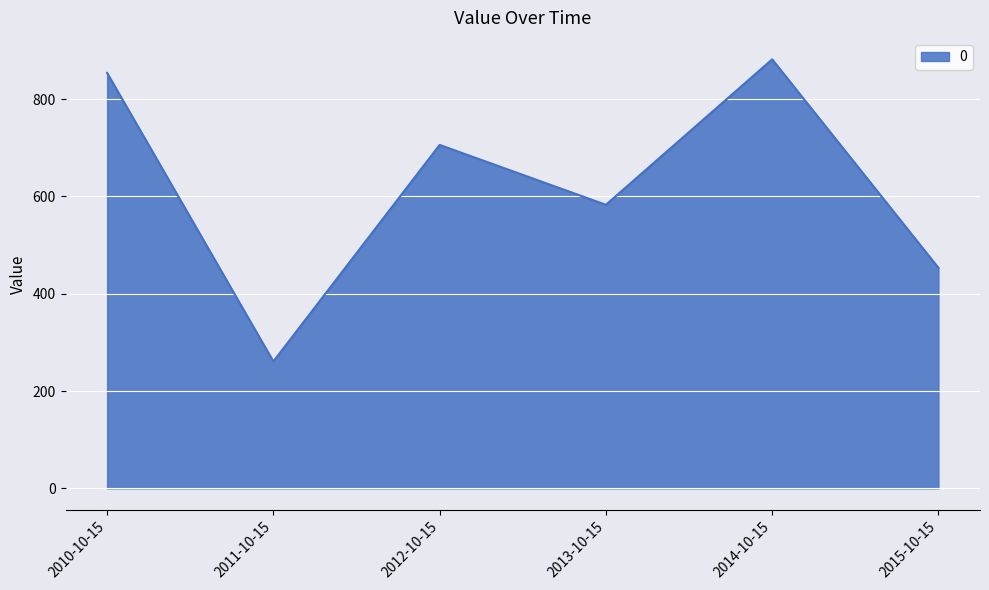

What is the average value?

623.2